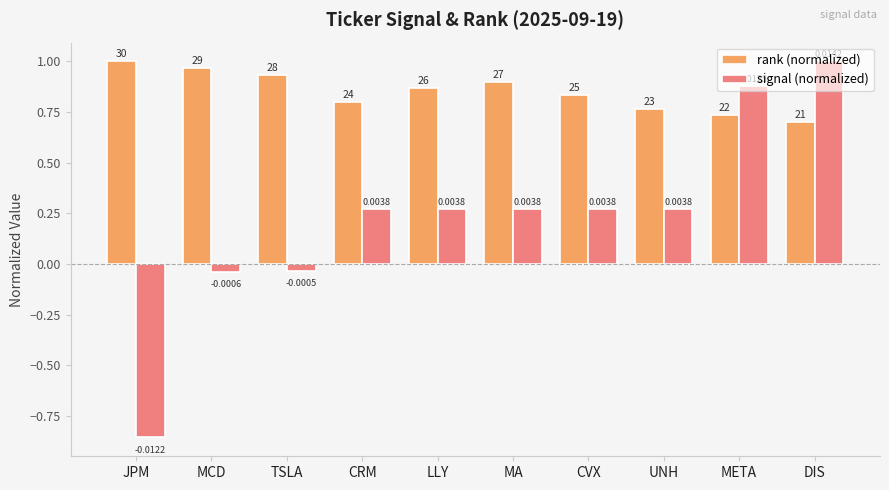

What is the sum of all rank (normalized) values?

8.5